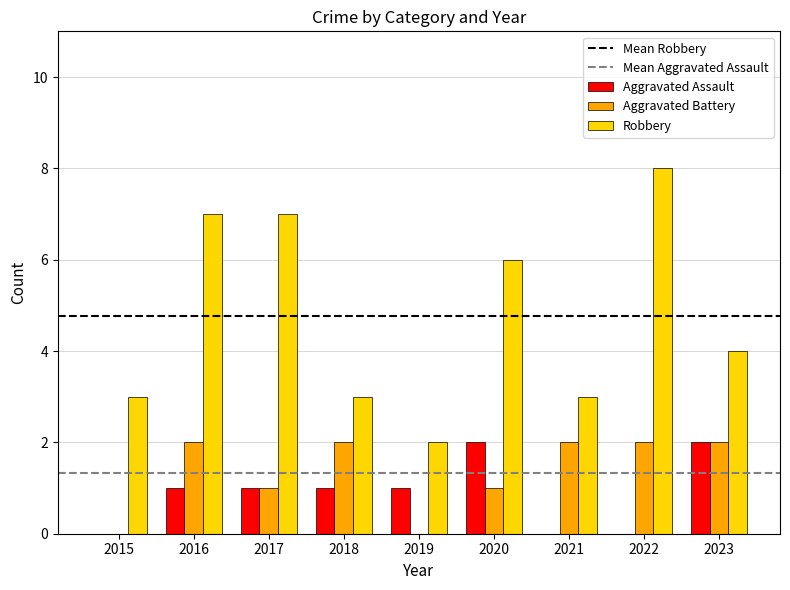

How many categories are shown in the chart?

9